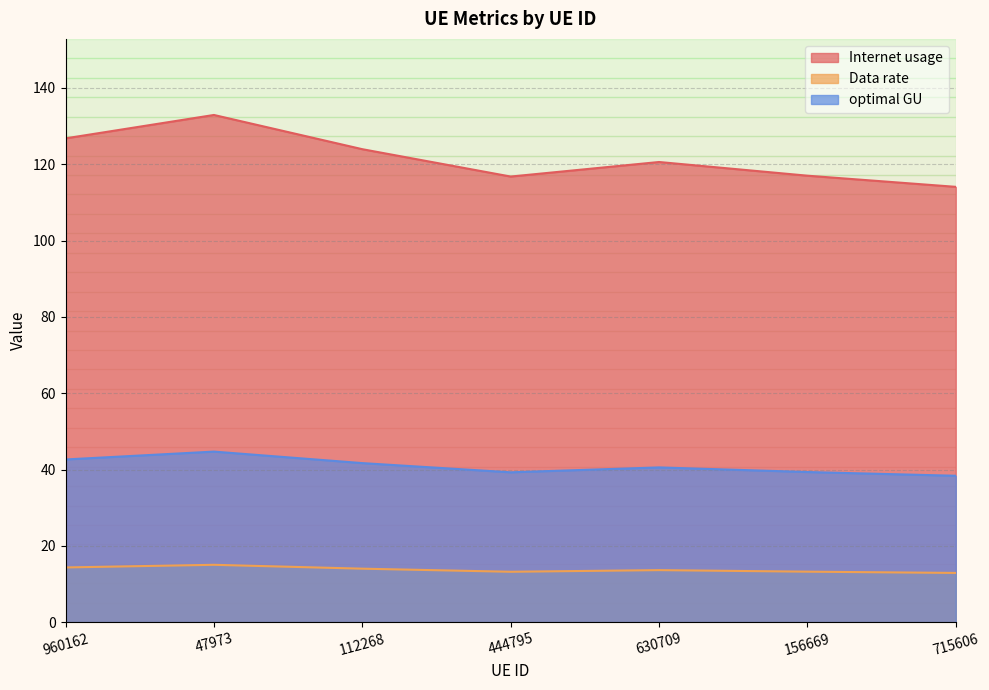

What is the difference between the maximum and minimum values in the Data rate series?

2.1